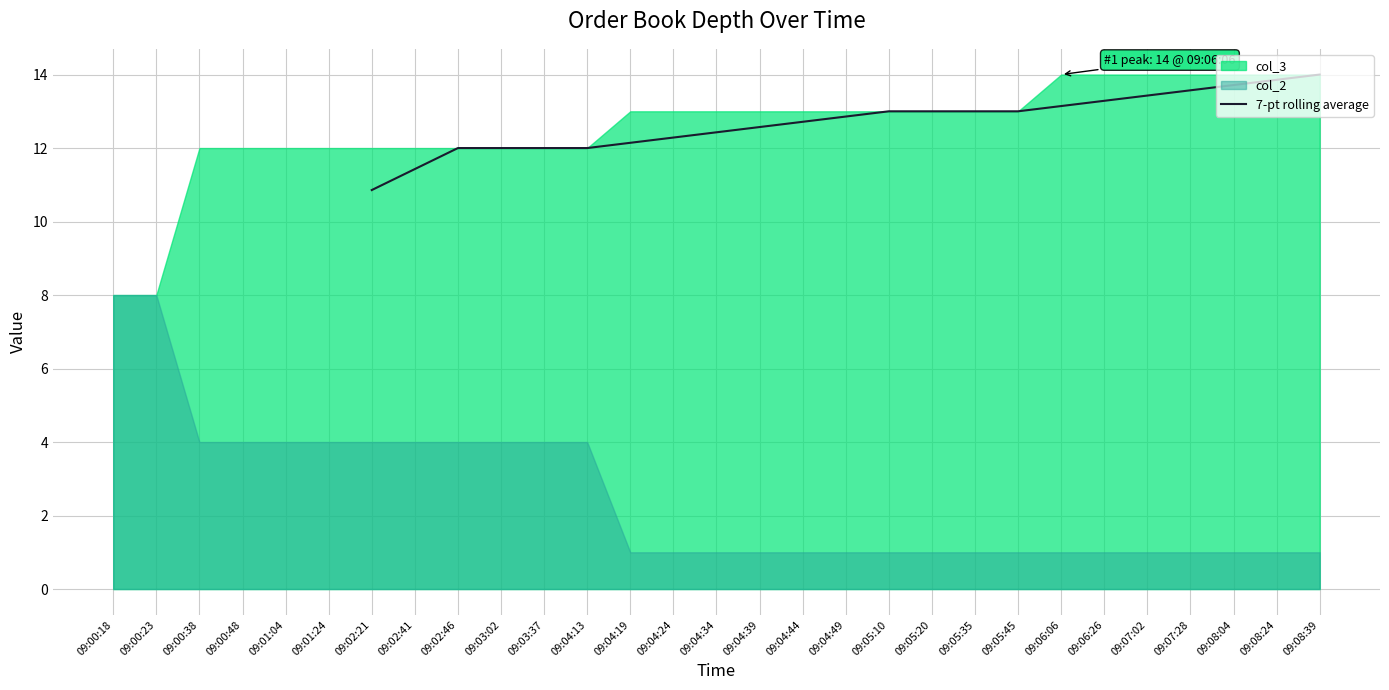

How many lines are shown in the chart?

1